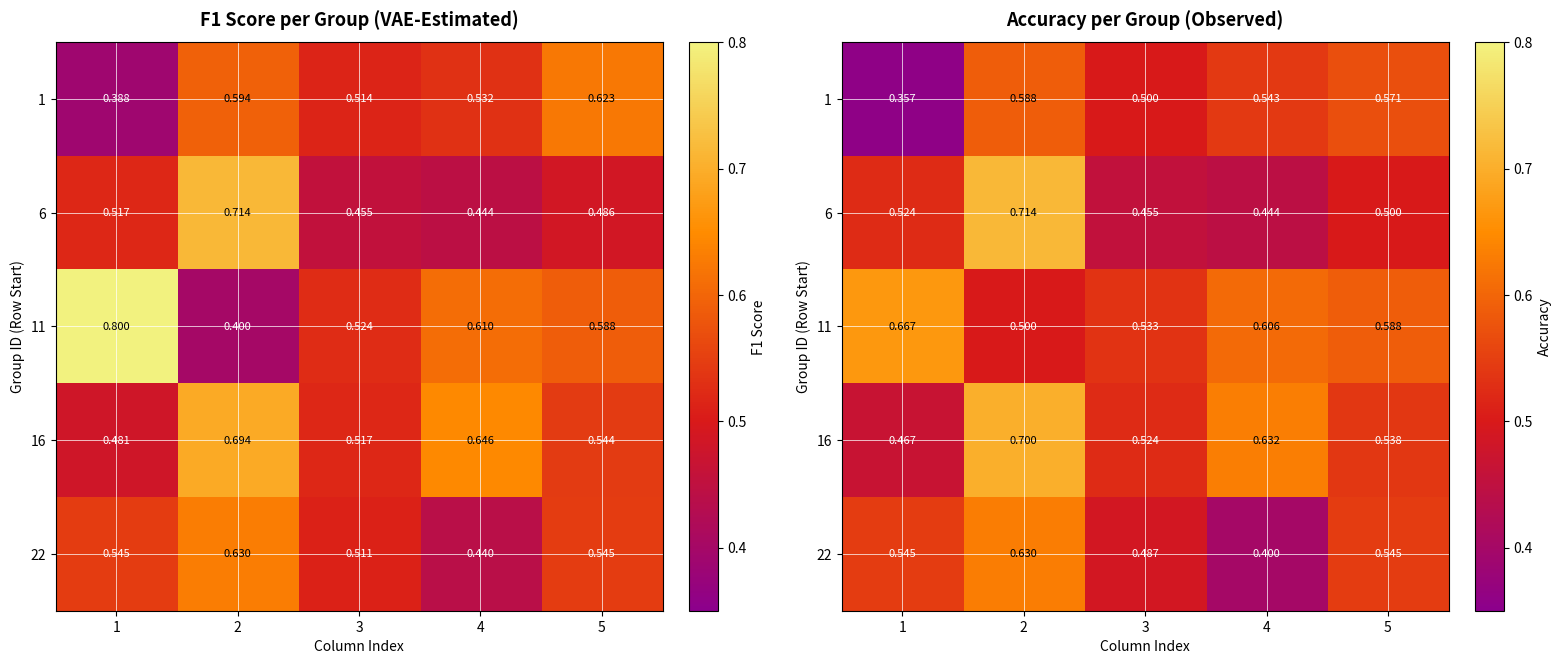

At which label does 1 reach its minimum?

1